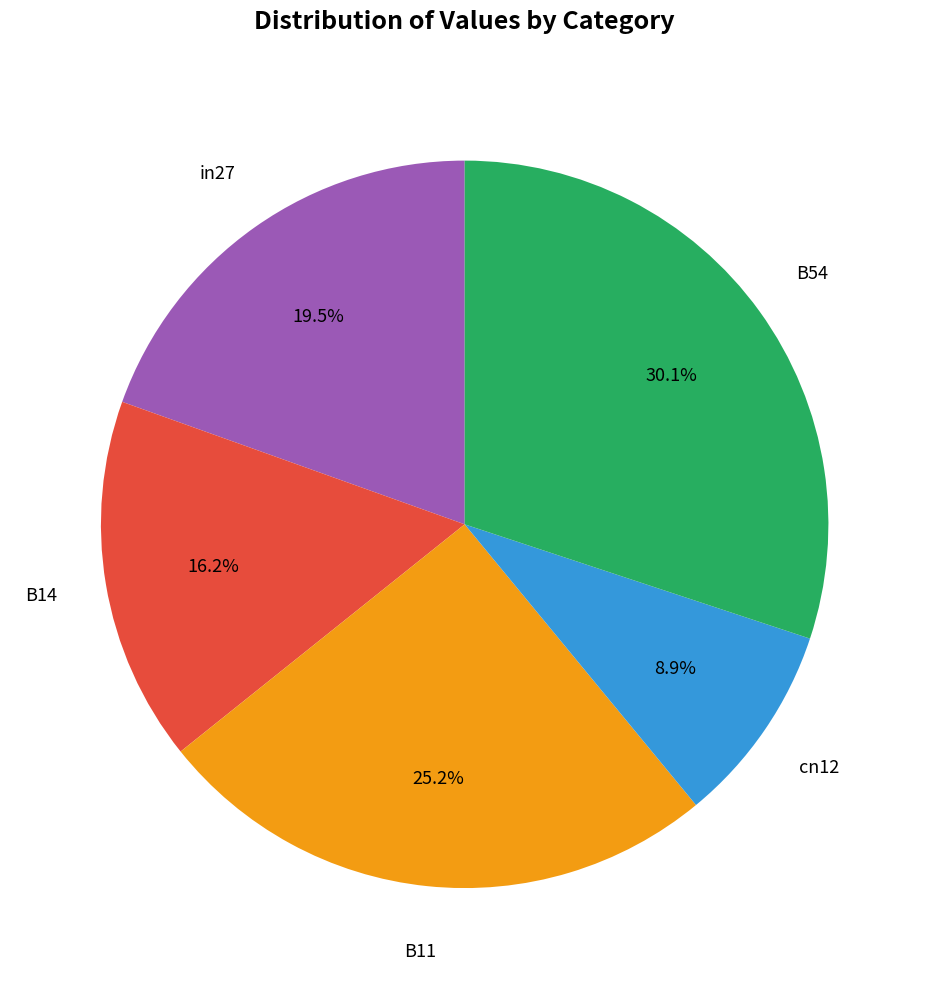

Does any single category account for the majority?

No